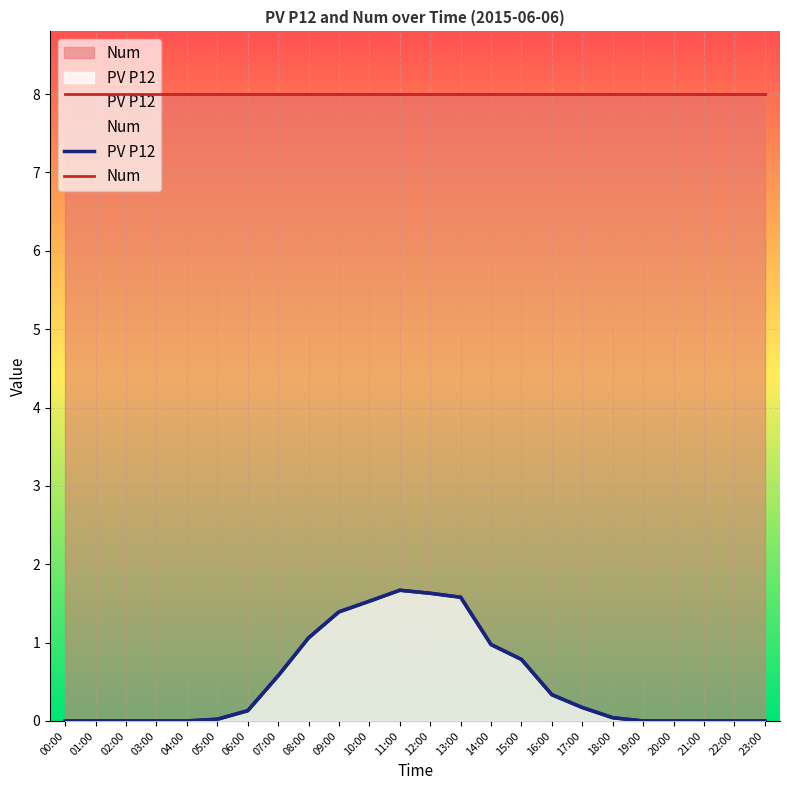

What is the maximum value for Num?

8.0